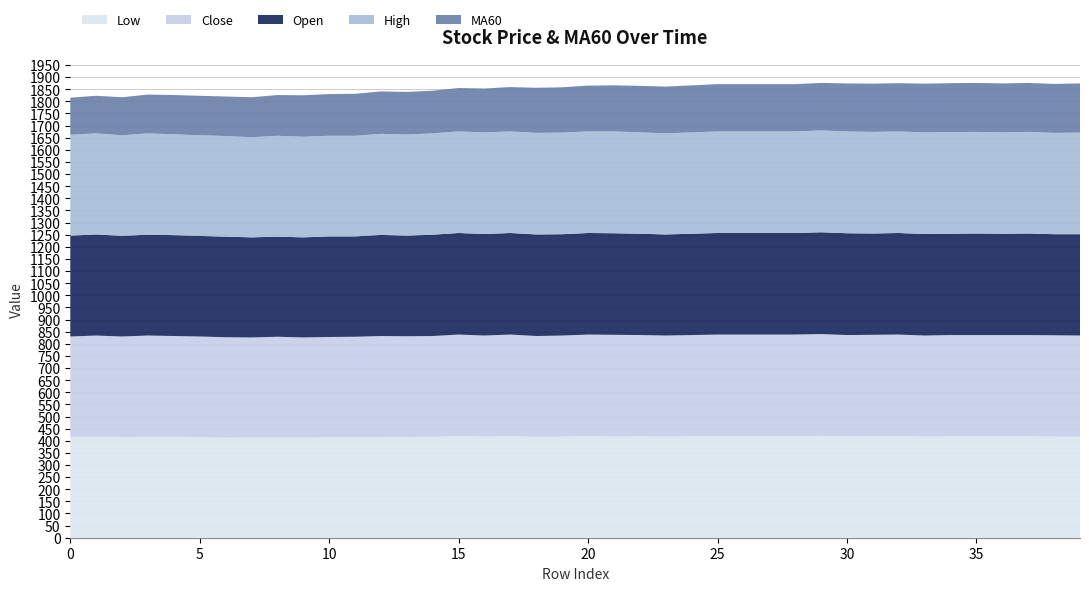

How many lines are shown in the chart?

5